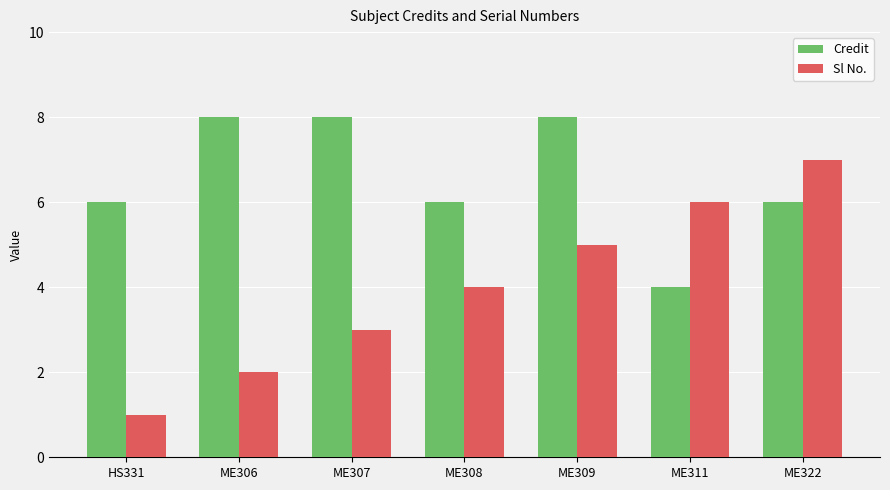

Which category has the lowest value in the Sl No. series?

HS331